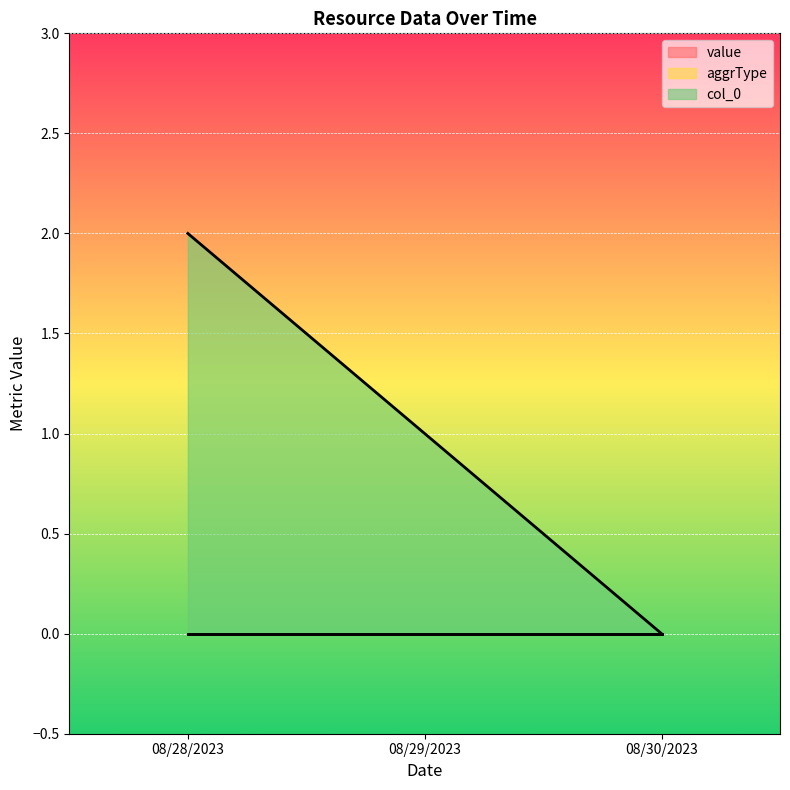

What is the difference between the maximum and second lowest values in the col_0 series?

1